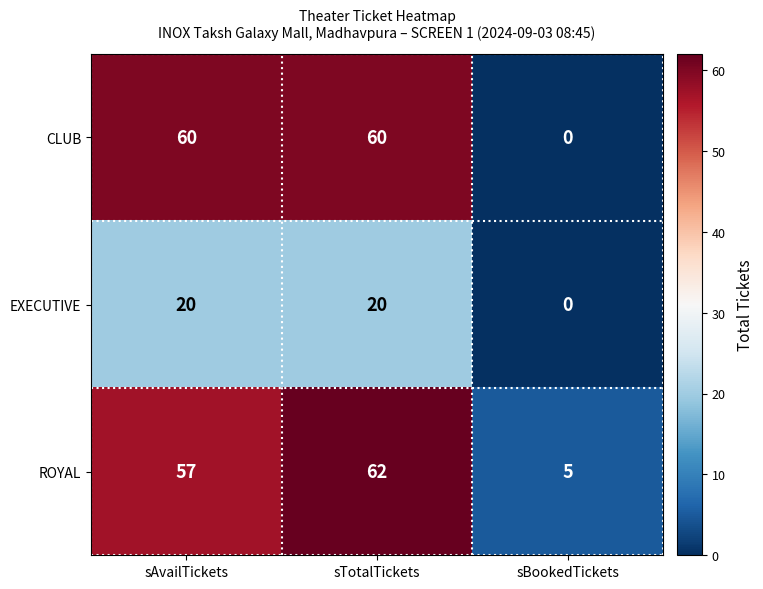

What is the difference between the maximum and minimum values in the CLUB series?

60